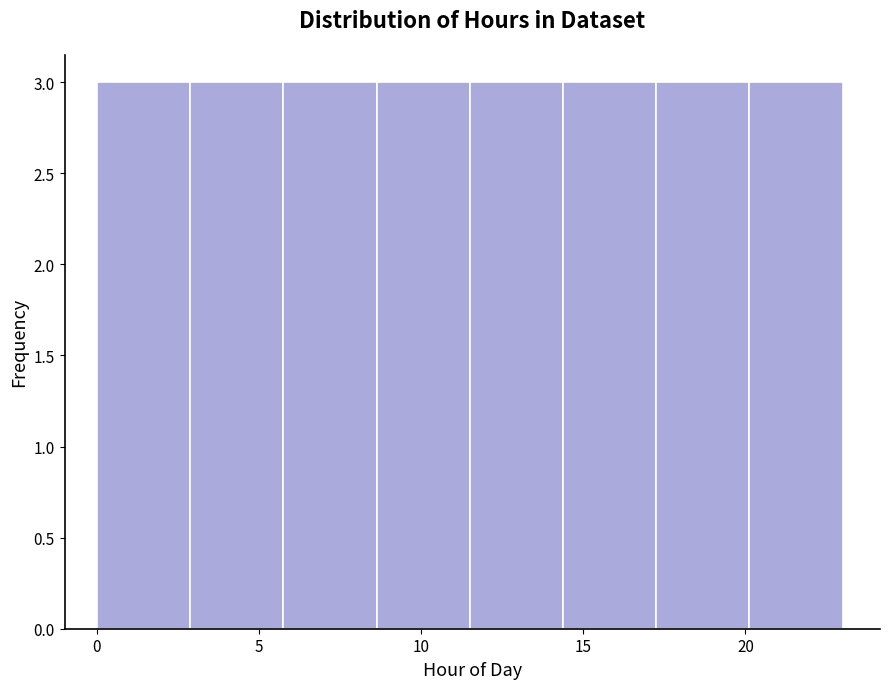

Reading left to right, list every bar in this chart as the range it spans on the x-axis followed by its height. Neither the bar edges nor the heights are printed on the chart, so give them approximately, as read against the axes.

0.0 to 3.0: 3
3.0 to 6.0: 3
6.0 to 8.5: 3
8.5 to 11.5: 3
11.5 to 14.5: 3
14.5 to 17.5: 3
17.5 to 20.0: 3
20.0 to 23.0: 3